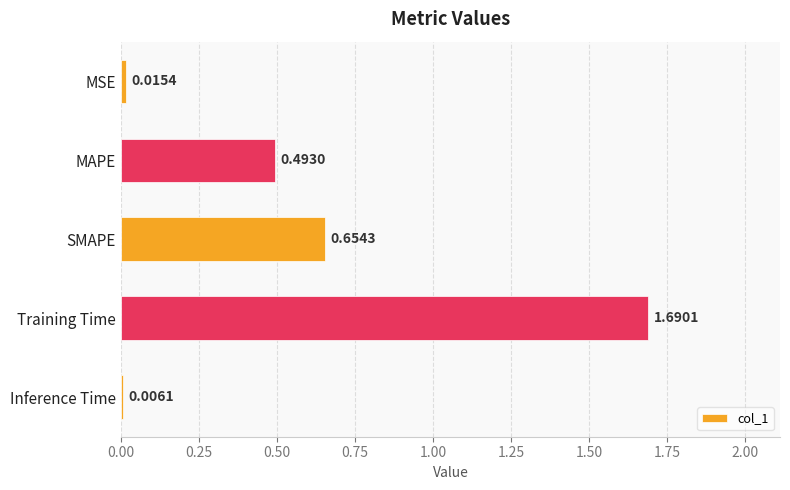

Which category has the highest value across all series?

Training Time